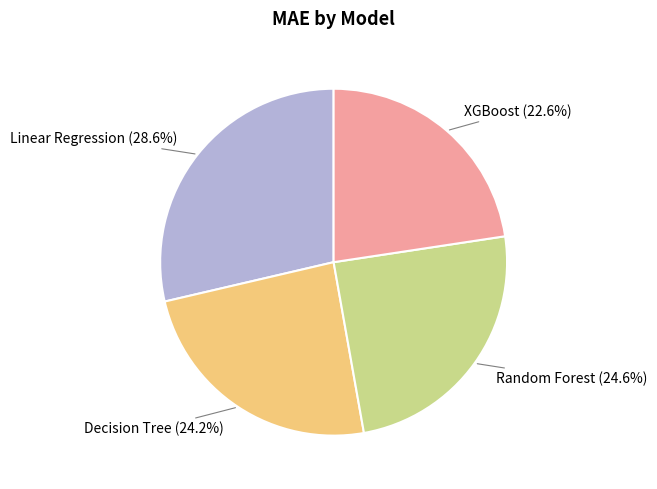

Between Random Forest and Linear Regression, which is larger?

Linear Regression